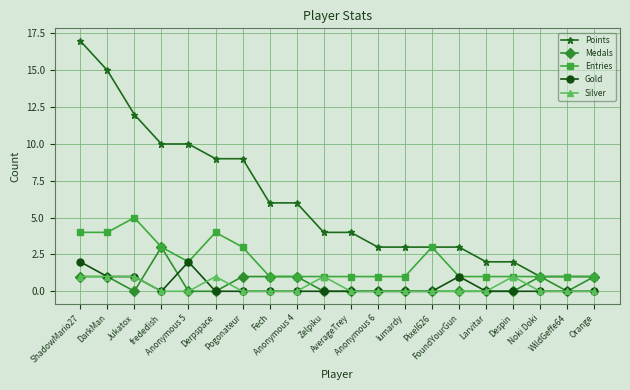

List the series in order of their peak value, highest first.

Points, Entries, Medals, Gold, Silver